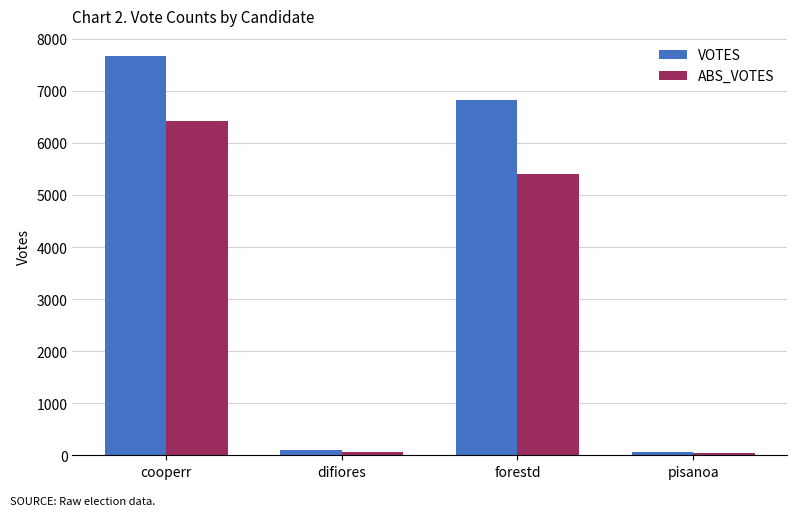

What is the difference between the maximum and minimum values in the ABS_VOTES series?

6382